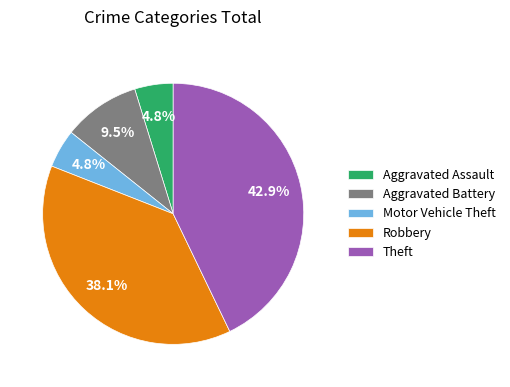

Which slice is the largest?

Theft